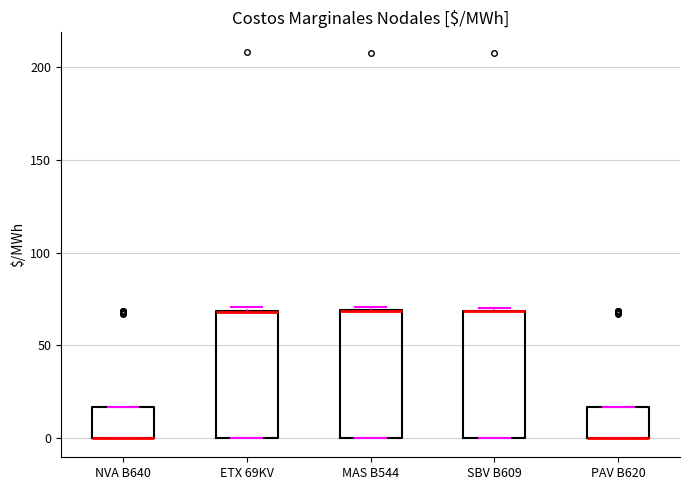

Reading left to right, read every box against the y-axis: the position of its median line, the range the box covers, and the ends of its whiskers. The values are not printed on the chart, so give them approximately, as read against the axis.

NVA B640: median 0 (drawn on the box's lower edge), box 0 to 15, whiskers 0 to 15
ETX 69KV: median 70 (drawn on the box's upper edge), box 0 to 70, whiskers 0 to 70 (just above the box's upper edge)
MAS B544: median 70 (drawn on the box's upper edge), box 0 to 70, whiskers 0 to 70 (just above the box's upper edge)
SBV B609: median 70 (drawn on the box's upper edge), box 0 to 70, whiskers 0 to 70 (just above the box's upper edge)
PAV B620: median 0 (drawn on the box's lower edge), box 0 to 15, whiskers 0 to 15